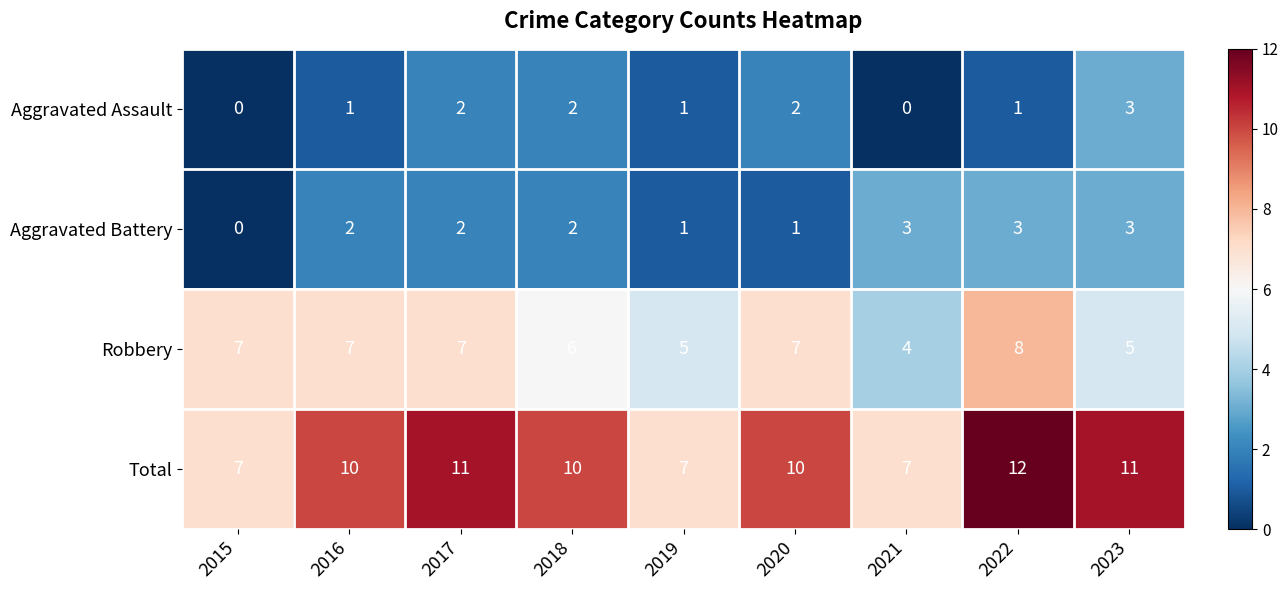

What is the sum of the Aggravated Assault values at 2020 and 2017?

4